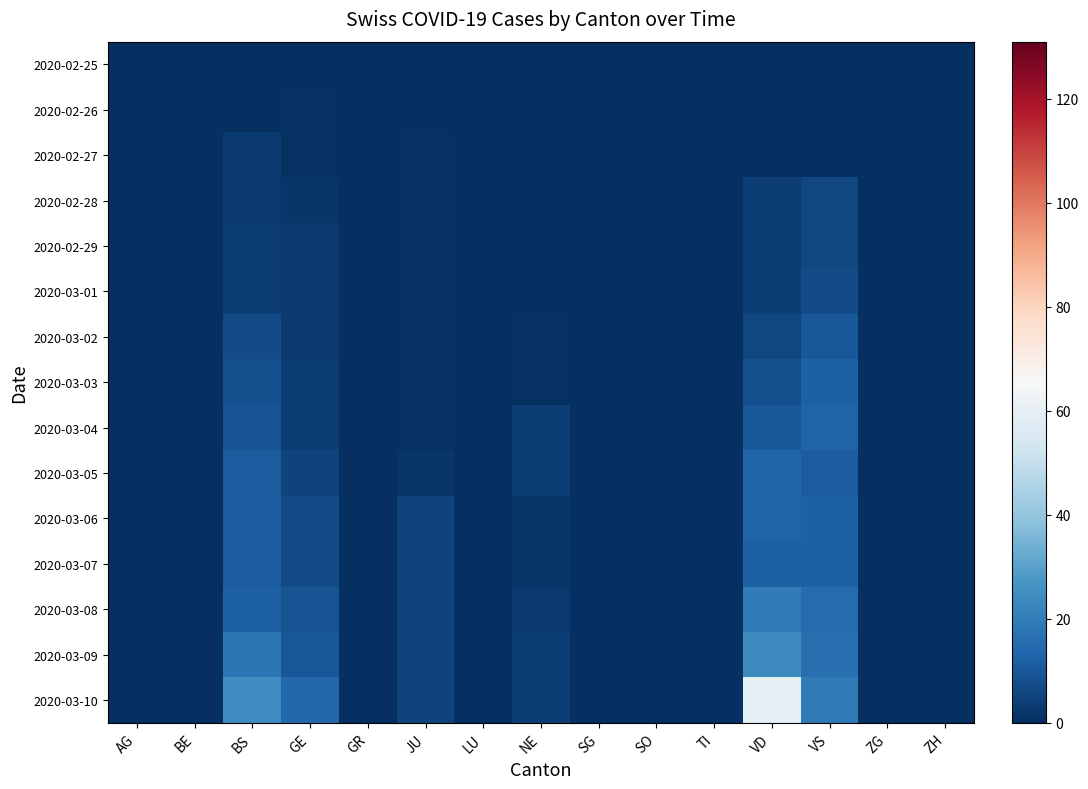

What is the maximum value shown in the chart?

59